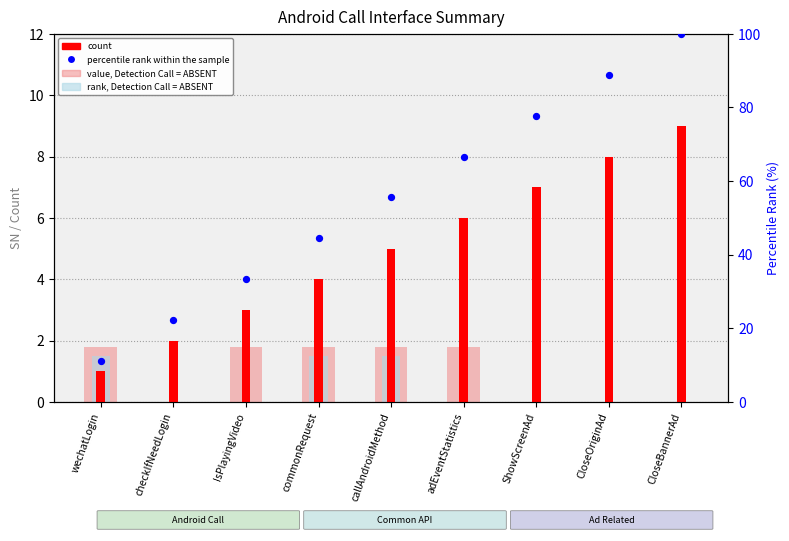

Which series has the largest total across all categories?

percentile rank within the sample